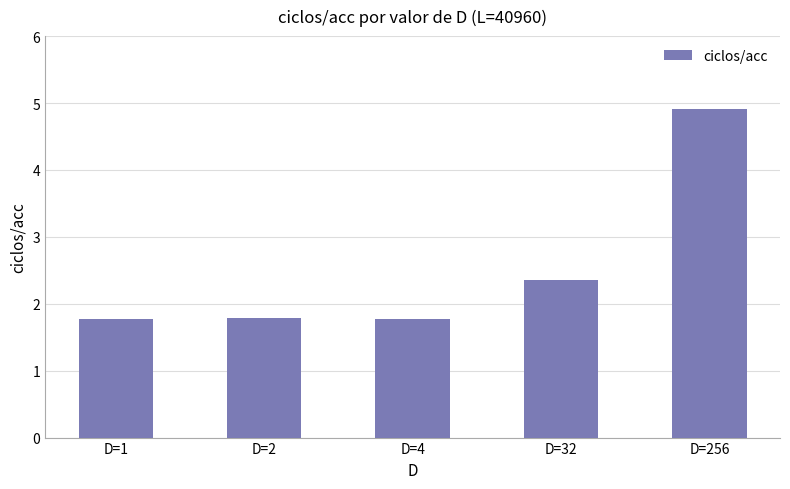

How many series are shown in this chart?

1